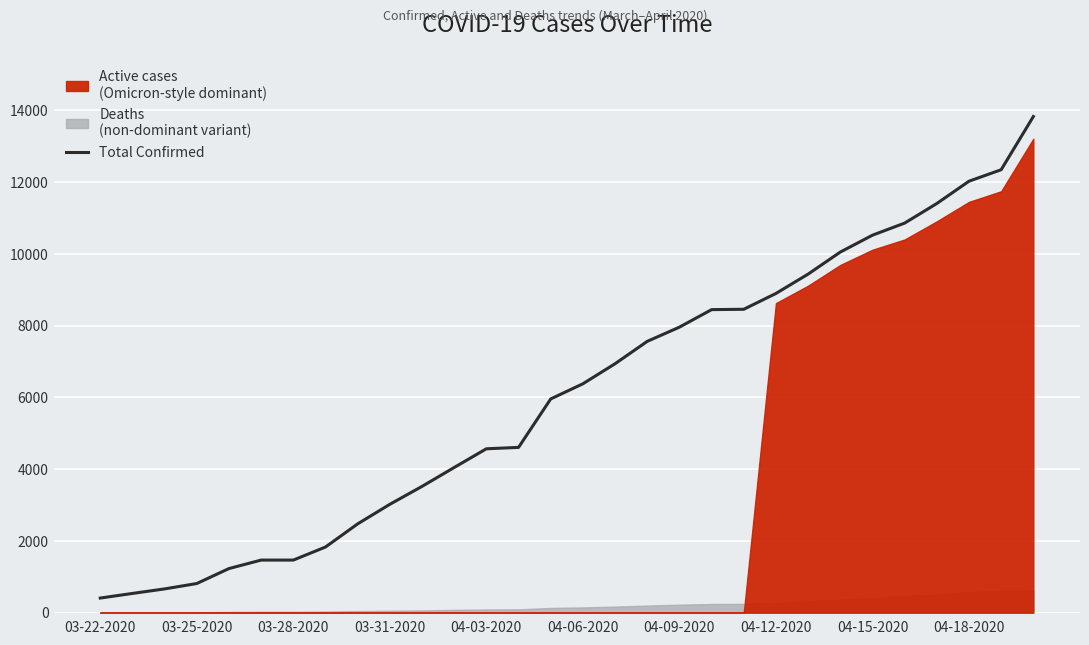

Reading left to right, extract all data points from this chart.

407	536	662	812	1229	1465	1465	1829	2474	3019	3518	4045	4566	4605	5955	6377	6936	7559	7955	8443	8453	8894	9433	10047	10517	10854	11400	12021	12341	13823